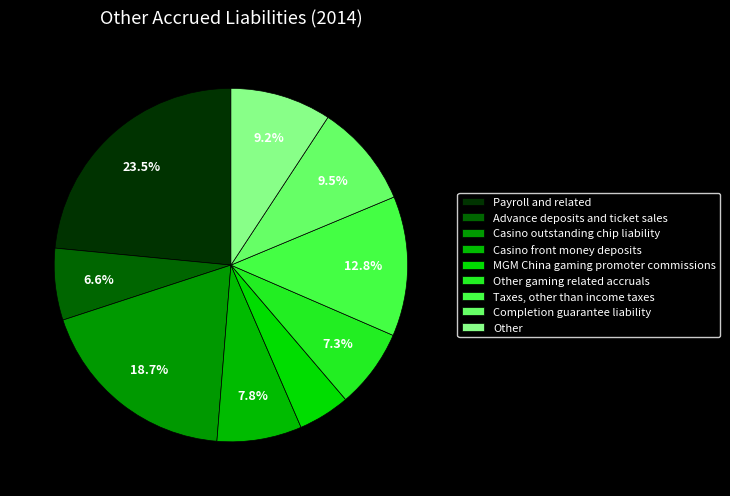

How many segments does this pie chart have?

9